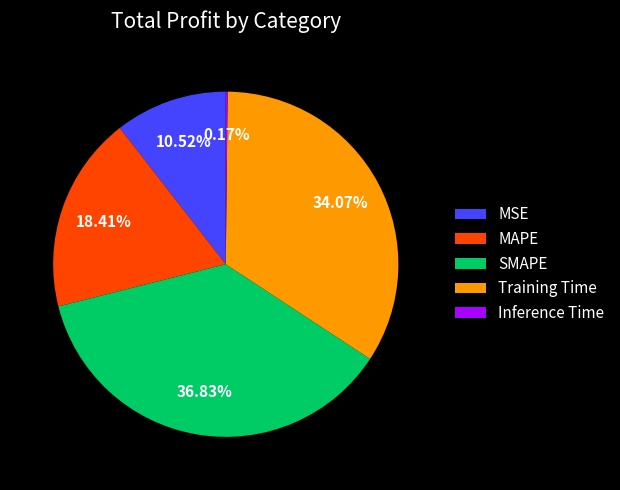

Is there any slice that represents more than half of the pie?

No